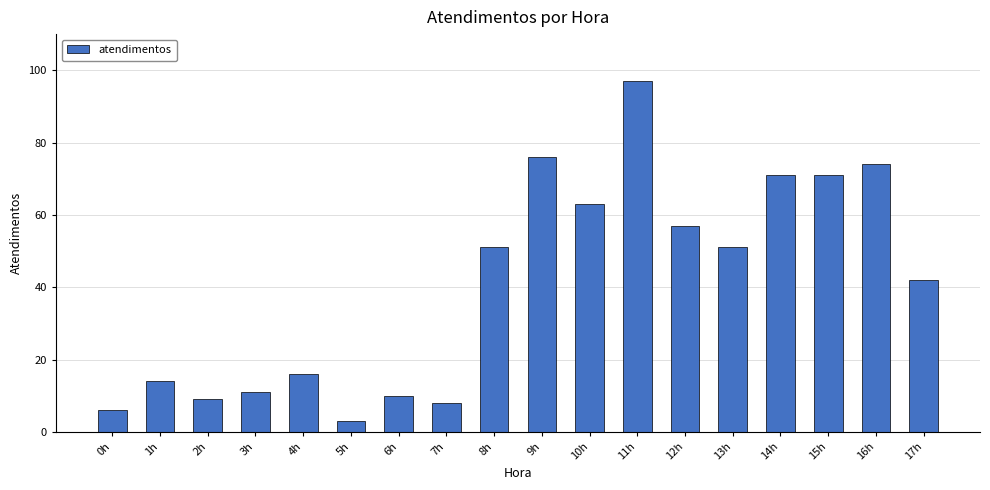

Approximately how many times larger is the value at 3h compared to 8h?

0.2